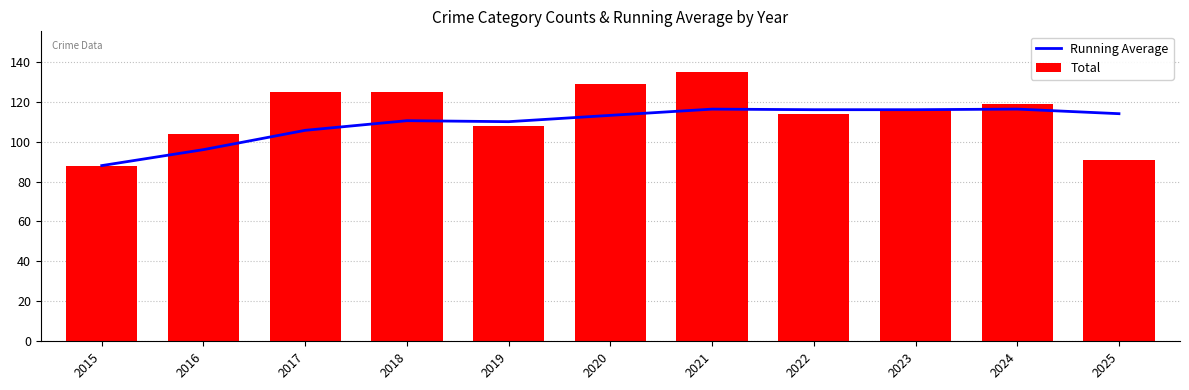

List the series in order of their overall mean, lowest first.

Running Average, Total